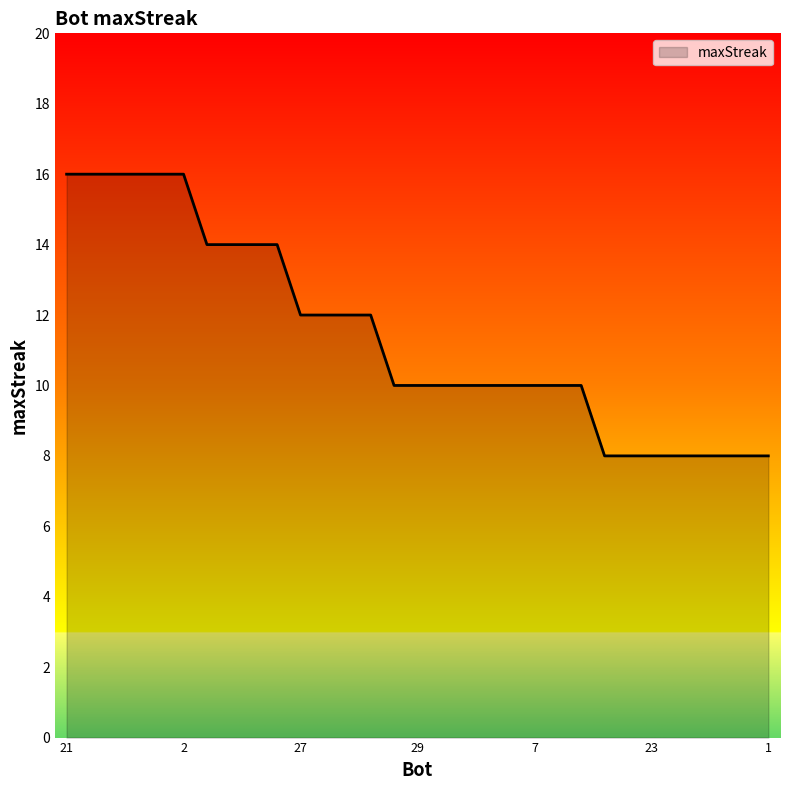

What is the difference between the maximum and minimum values?

8